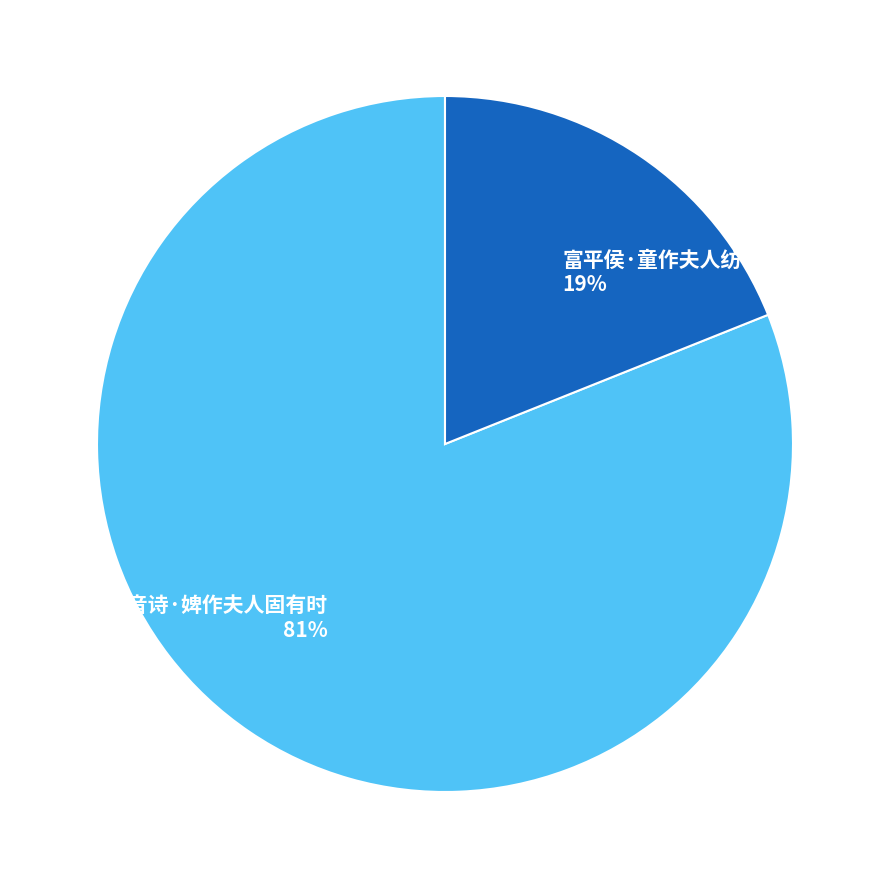

To the nearest percent, what is the average slice percentage?

50%